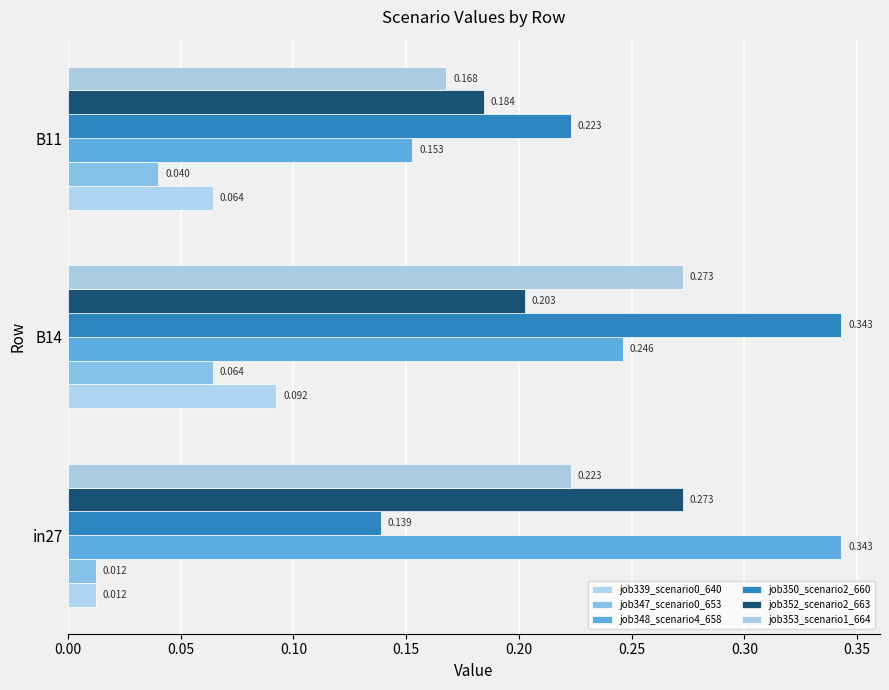

At which category is the sum across all series the highest?

B14